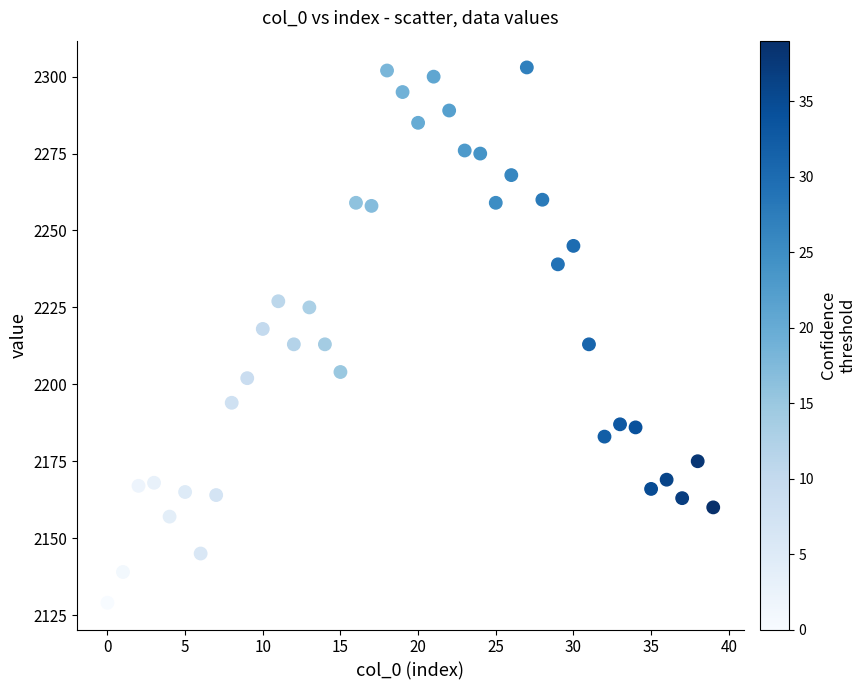

What is the range of Y values (max minus min)?

174